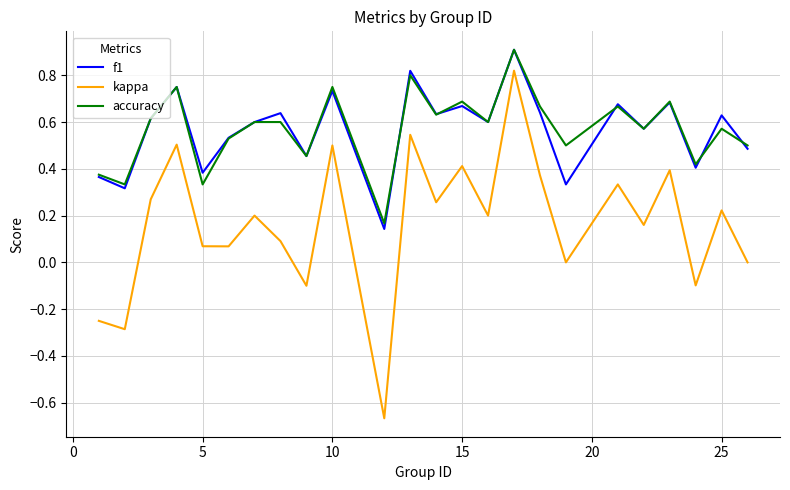

What is the maximum value for f1?

0.9